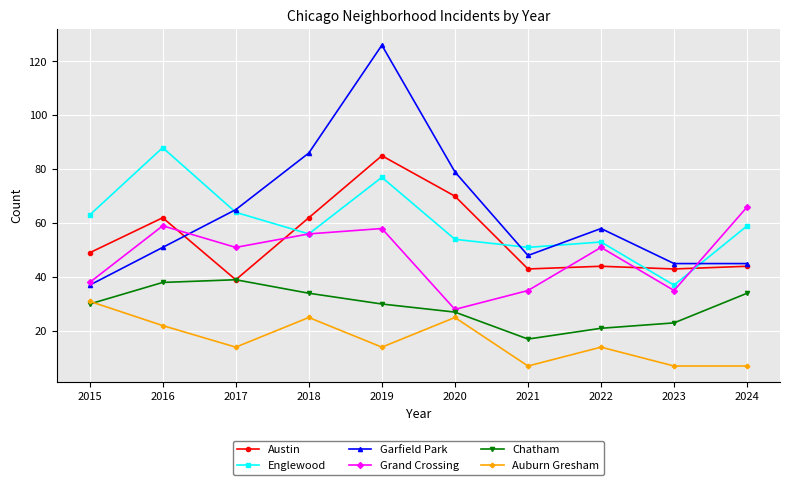

What is the spread (max minus min) of values at 2019?

112